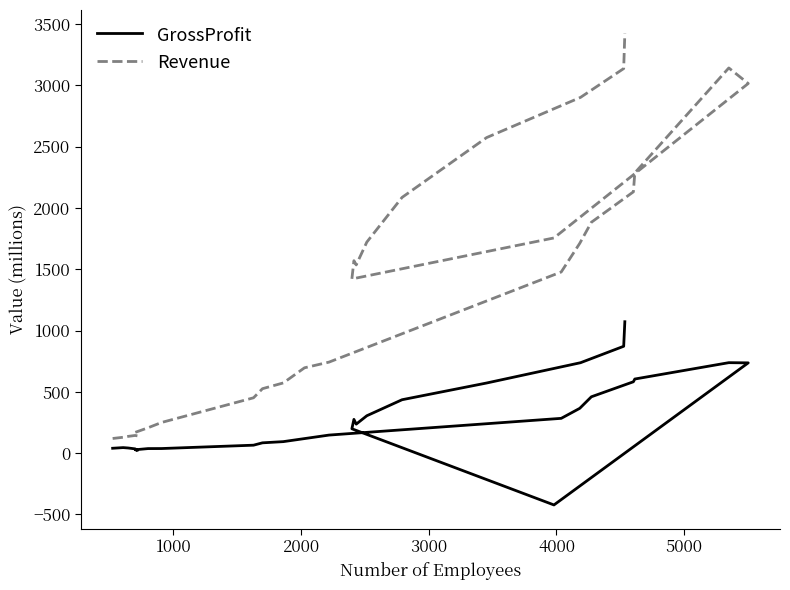

Which series has the largest range (max minus min)?

Revenue